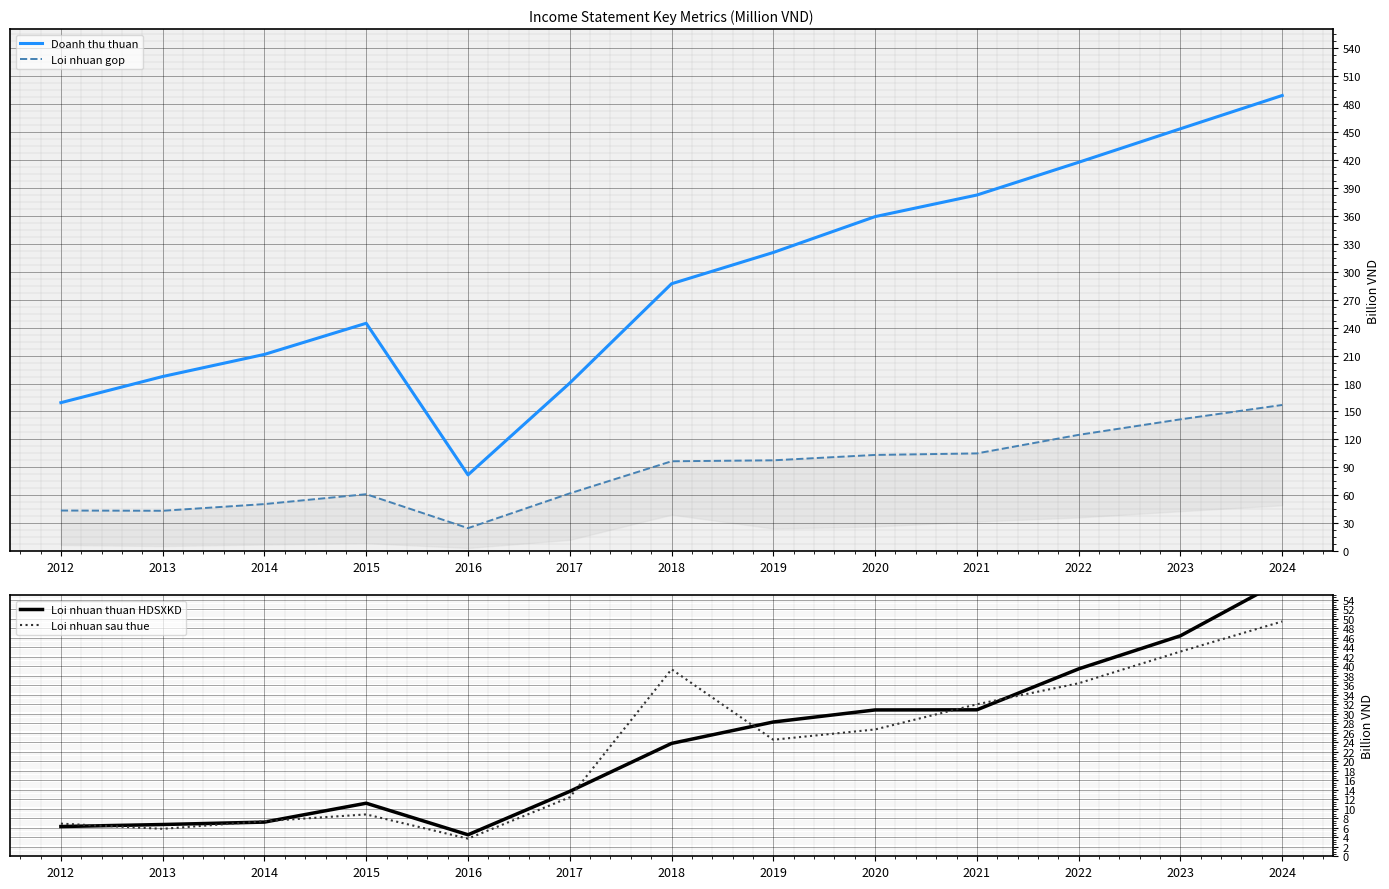

In Loi nhuan gop, how many points are lower than both neighbors (excluding endpoints)?

2